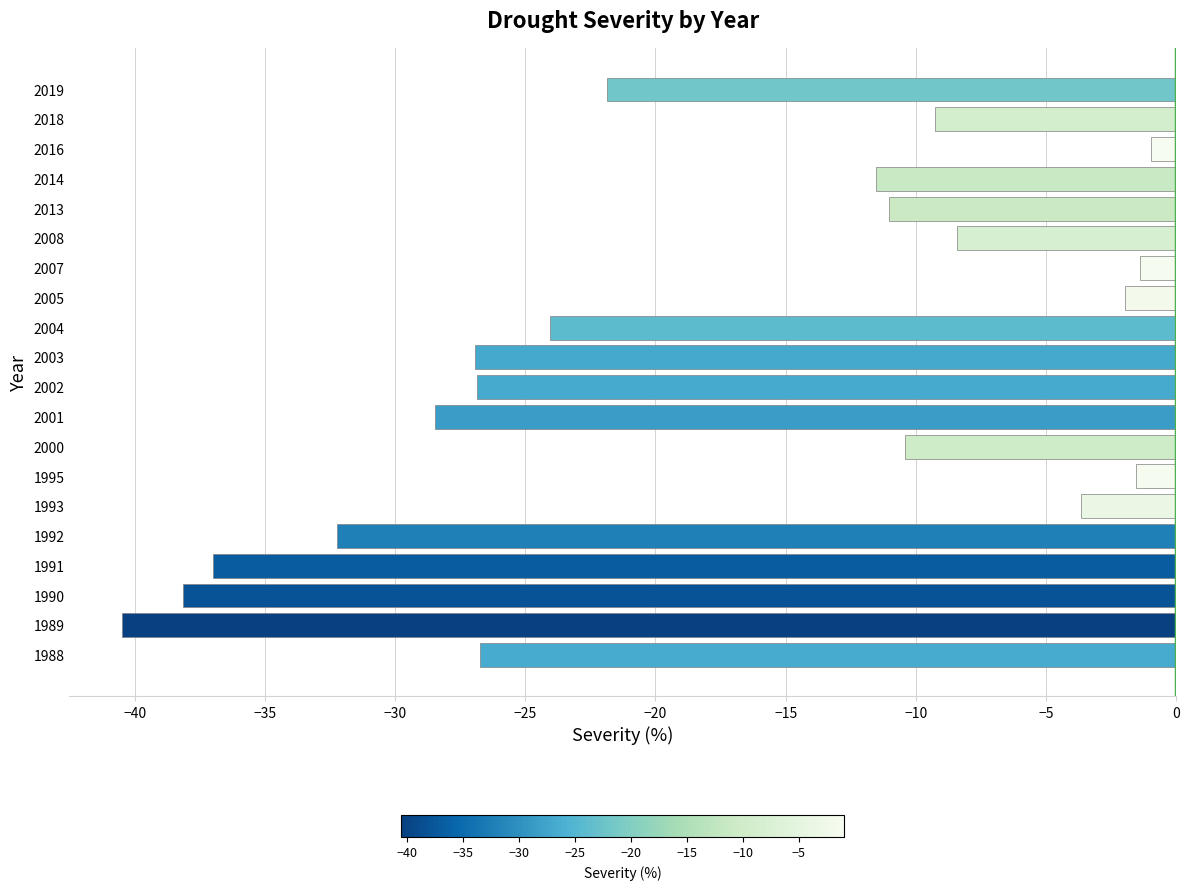

Which category has the lowest value across all series?

1989